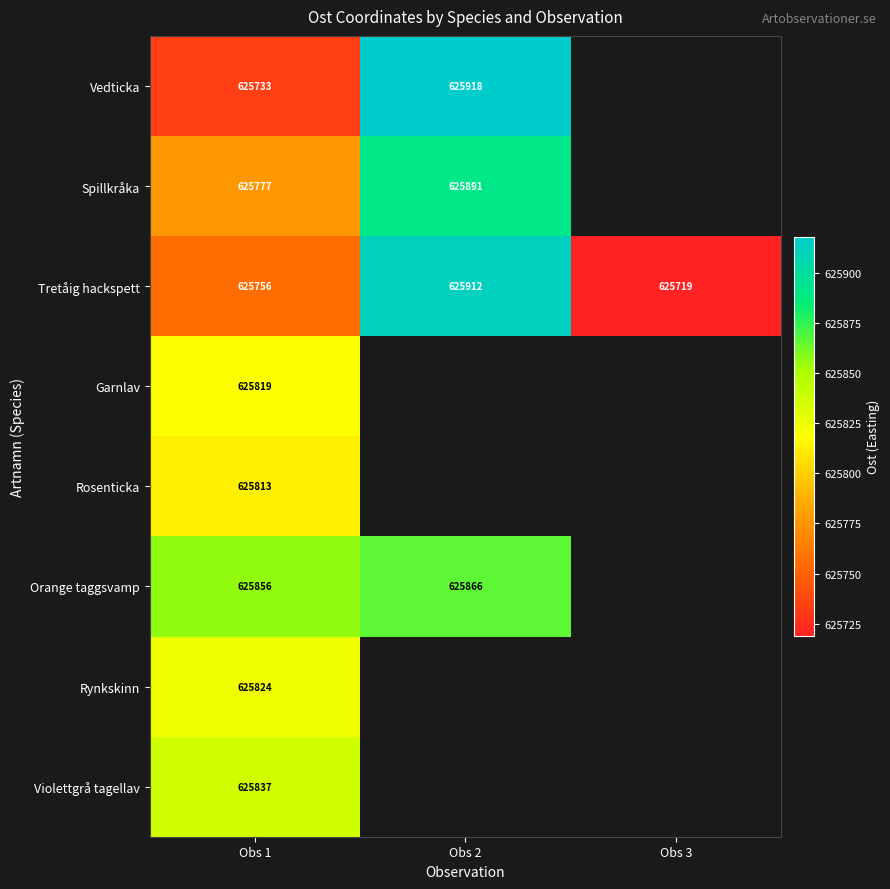

Is it true that Tretåig hackspett equals 625912 at Obs 2?

True